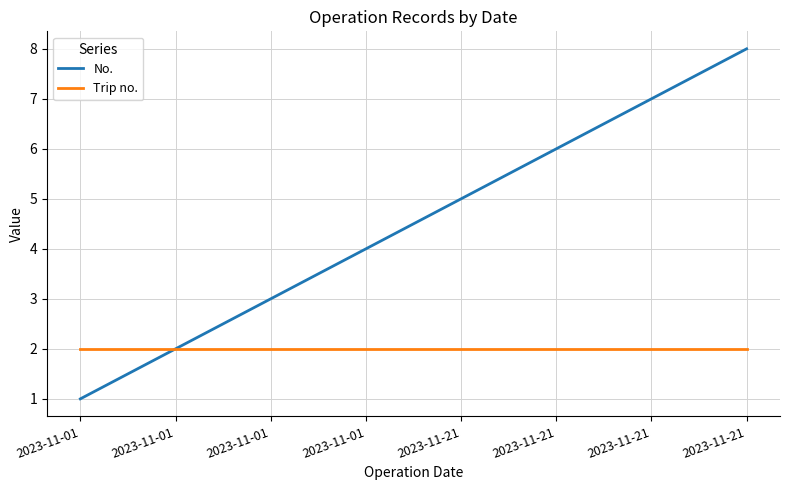

Does the chart have visible grid lines?

Yes